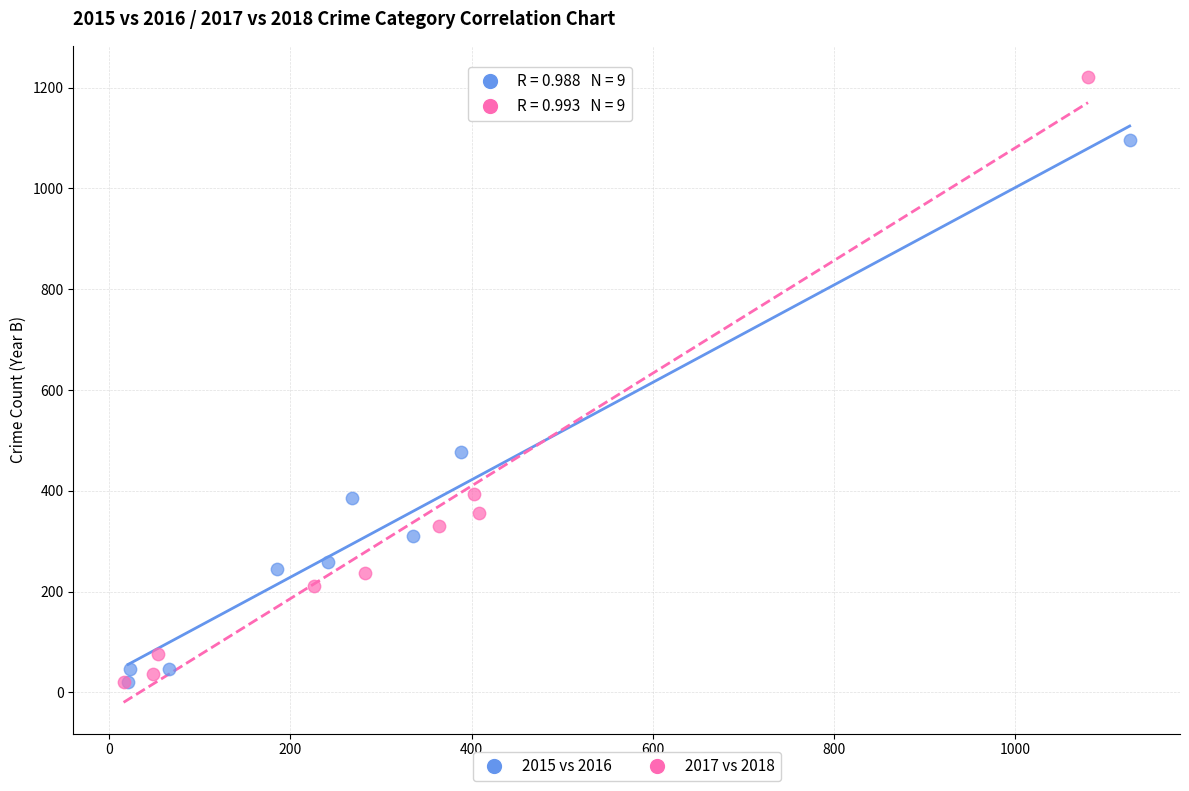

Which series has the largest Y range (max minus min)?

2017 vs 2018